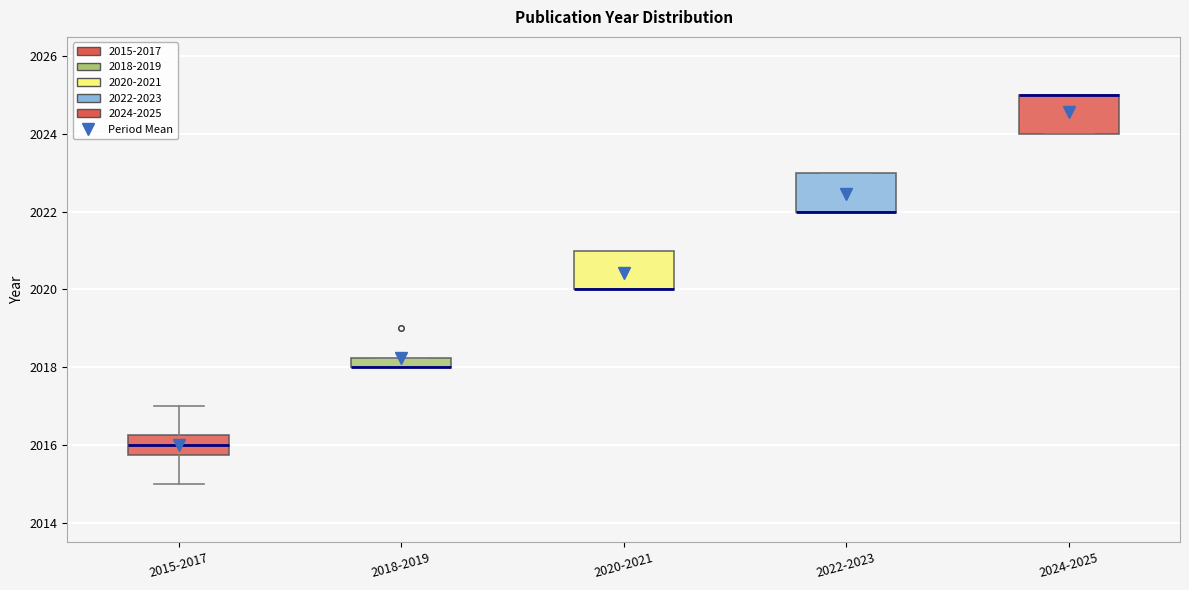

Where is the upper edge of the box for 2022-2023 on the y-axis? The values are not printed on the chart, so give them approximately, as read against the axis.

2023.0